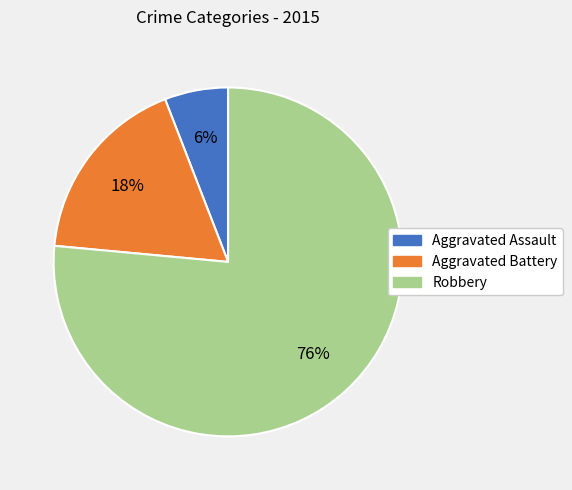

What percentage is the Aggravated Battery slice, to the nearest percent?

18%